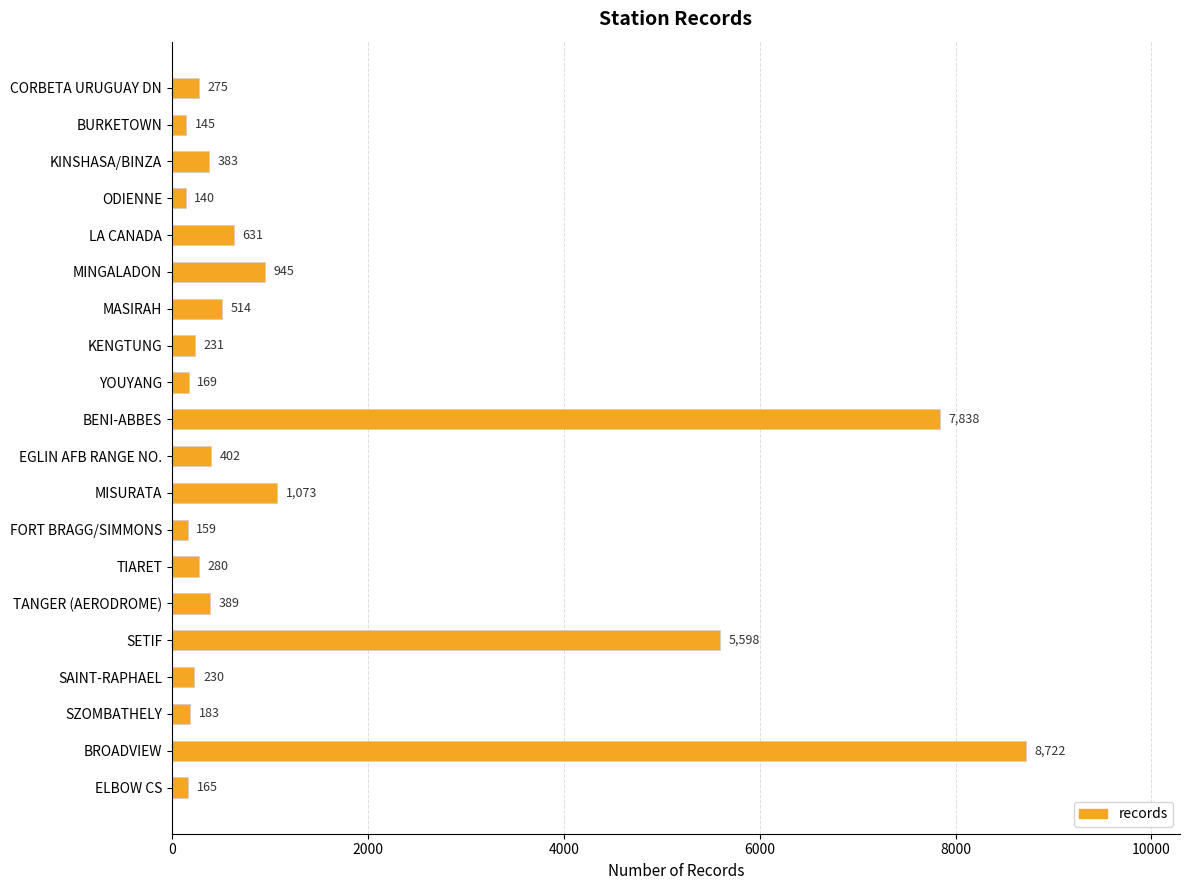

What is the greatest value displayed?

8722